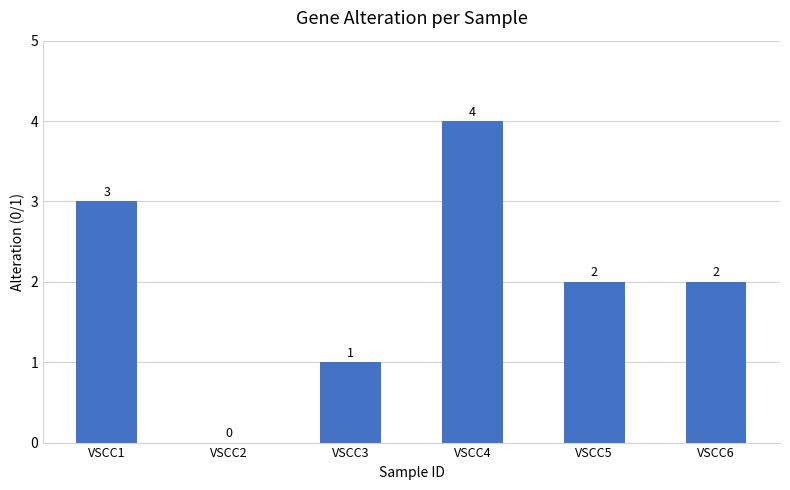

How many distinct data groups are displayed?

1